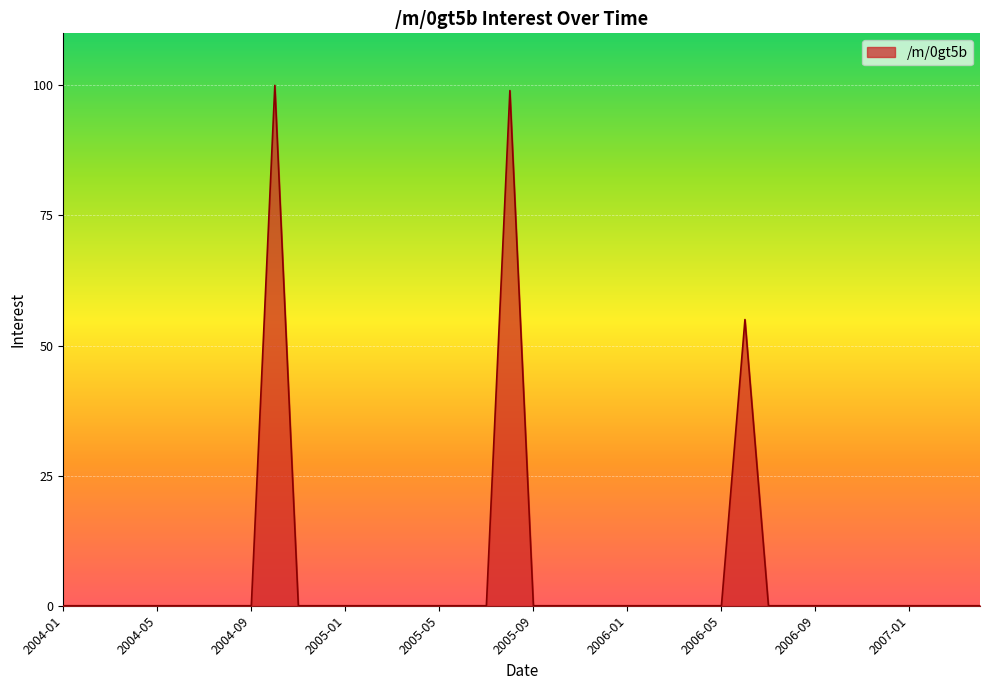

What is the greatest value displayed?

100